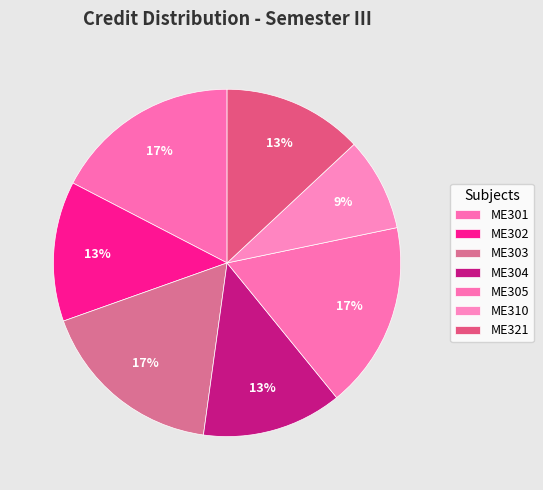

Is it true that ME302 is 13% of the pie?

True